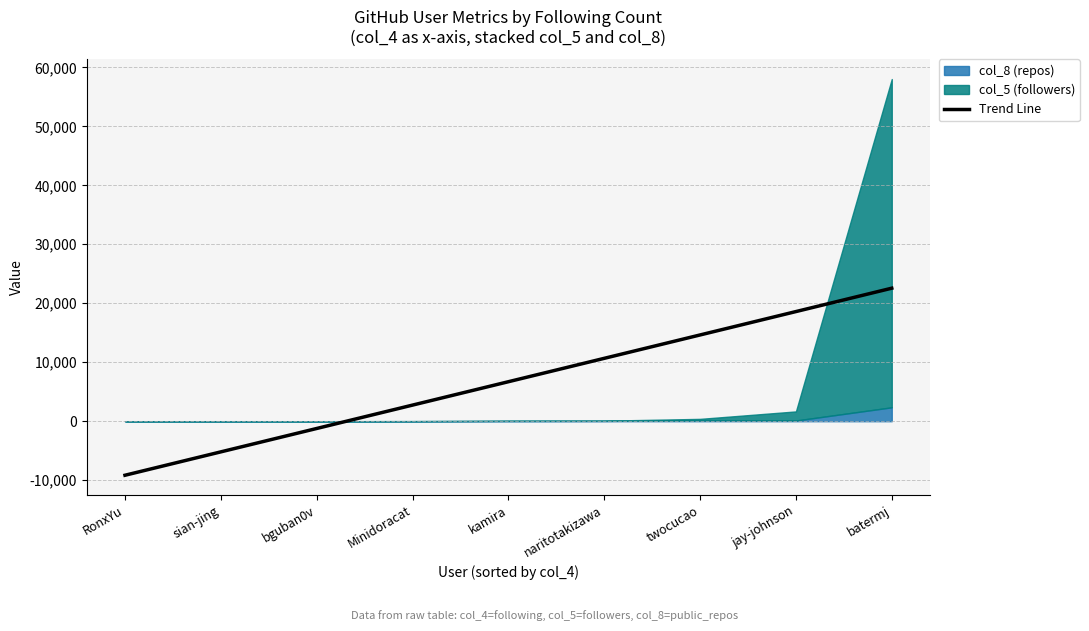

Where is the first local minimum for col_5 (followers)?

kamira